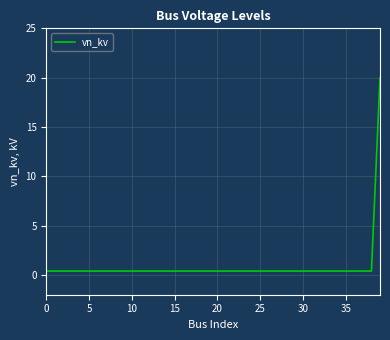

What is the difference between the maximum and minimum values?

19.6